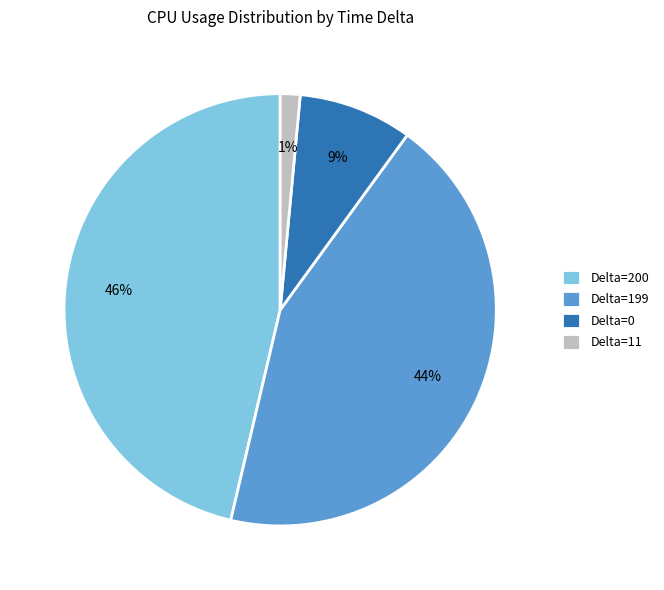

What percentage is the Delta=11 slice, to the nearest percent?

1%